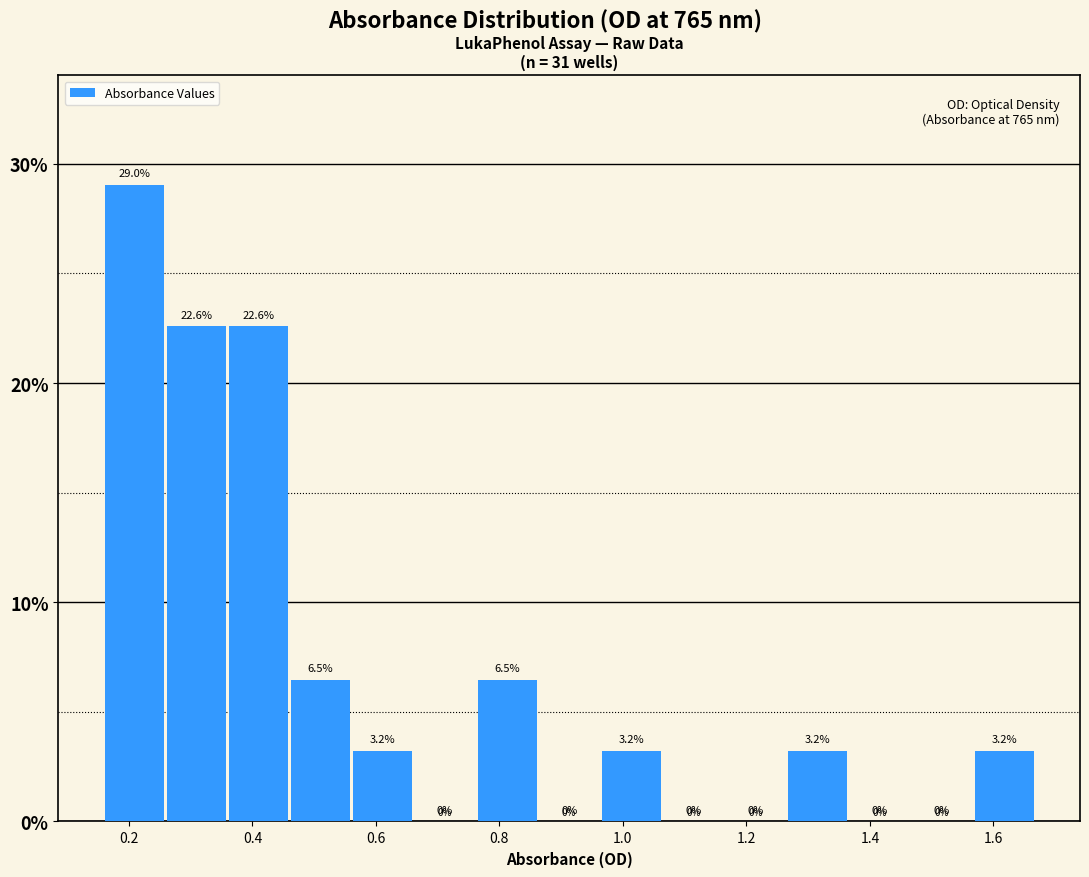

Which range on the x-axis has the tallest bar?

0.16 to 0.26